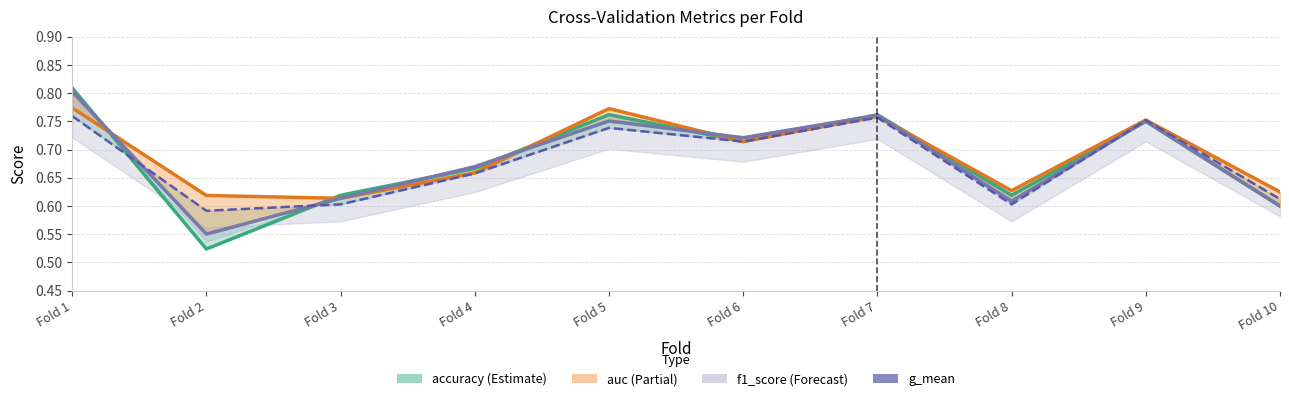

Rank the categories by f1_score value from lowest to highest.

Fold 2, Fold 10, Fold 8, Fold 3, Fold 4, Fold 6, Fold 9, Fold 5, Fold 7, Fold 1